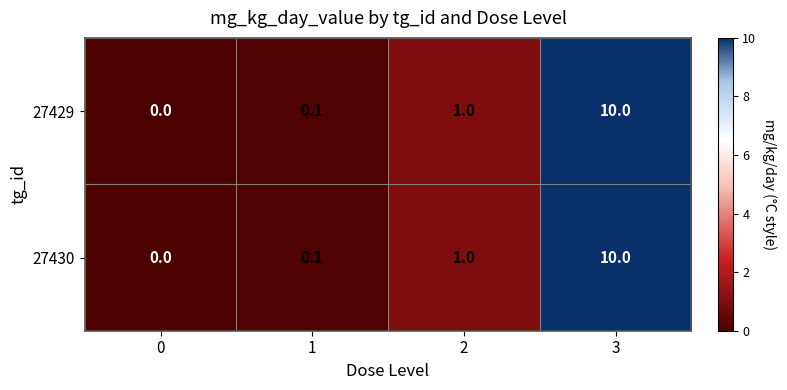

At which category does the chart reach its peak across all series?

3